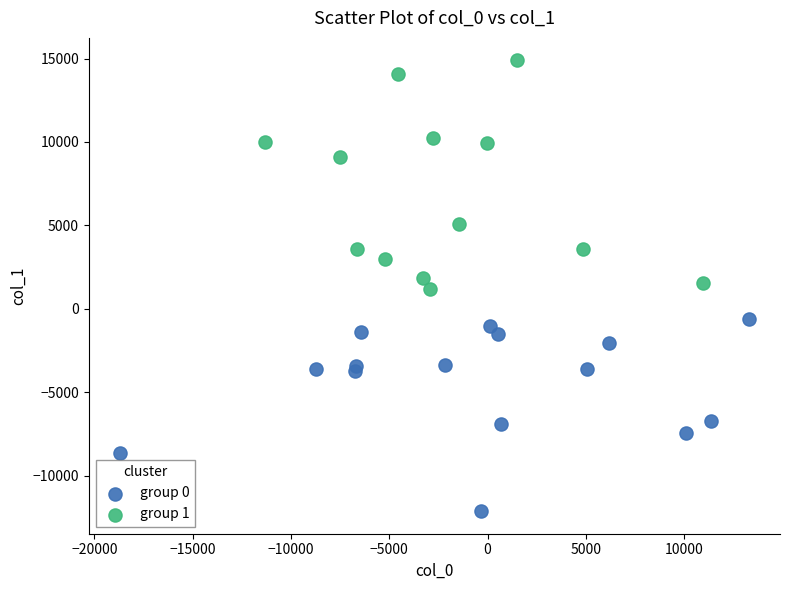

Which series contains the lowest Y value?

group 0